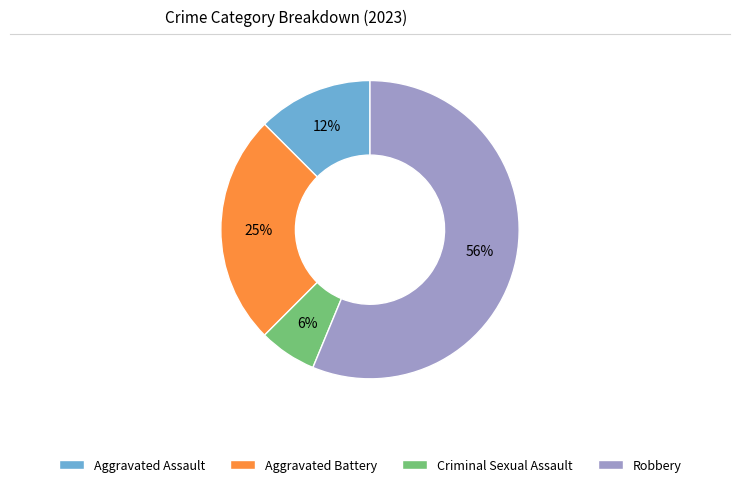

What is the smallest slice in the pie chart?

Criminal Sexual Assault